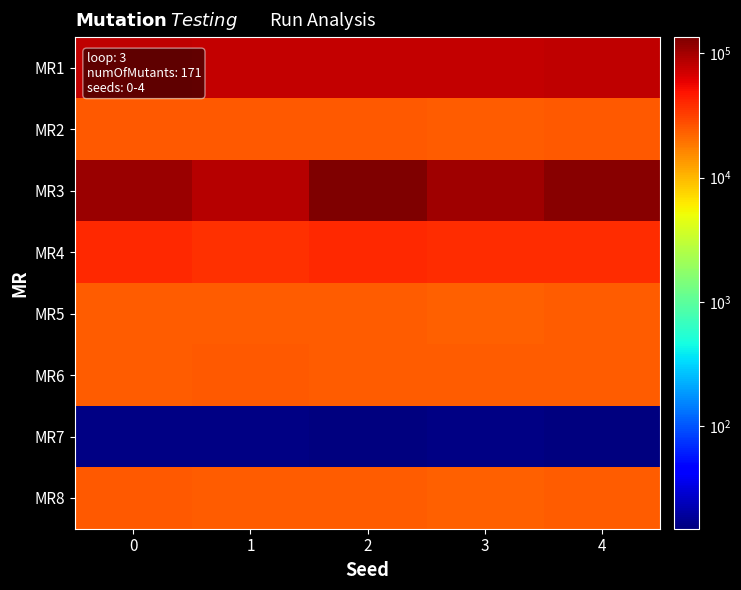

What is the spread (max minus min) of values at 0?

106707